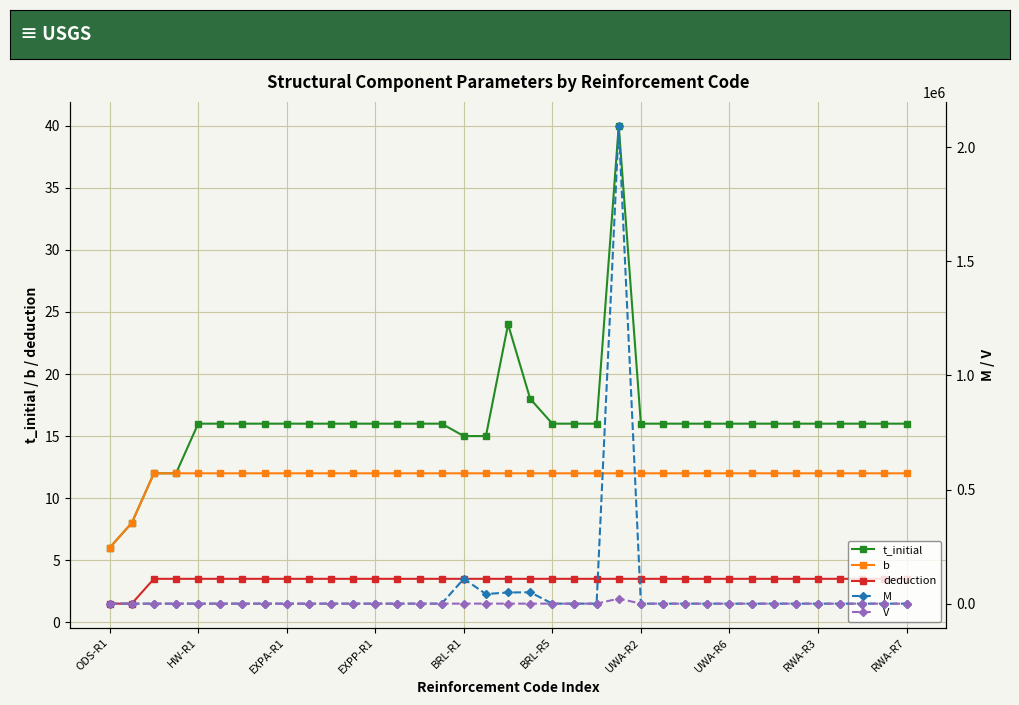

How many values in the M series exceed 0?

5